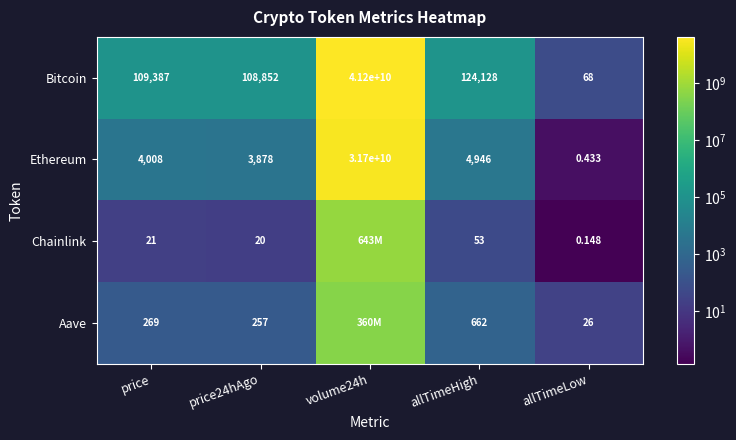

True or false: Ethereum has a value of 5783.3 at price.

False